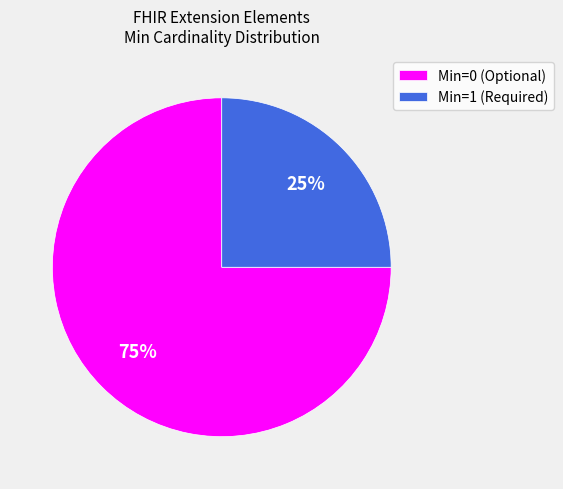

Which category has the biggest portion of the pie?

Min=0 (Optional)